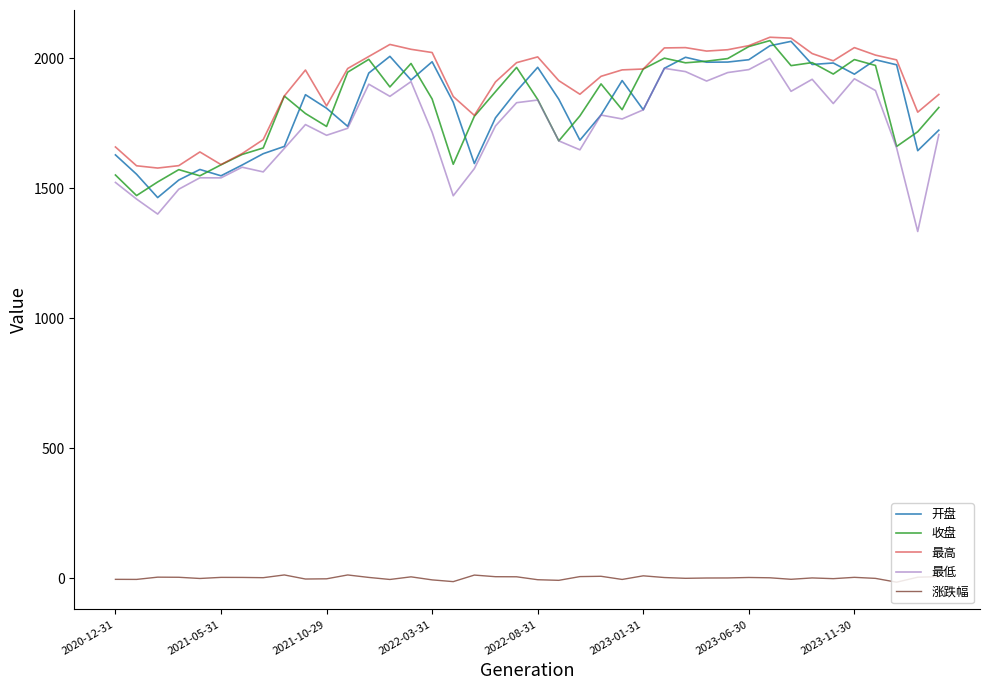

What is the difference between the second highest and second lowest values in the 最高 series?

491.0